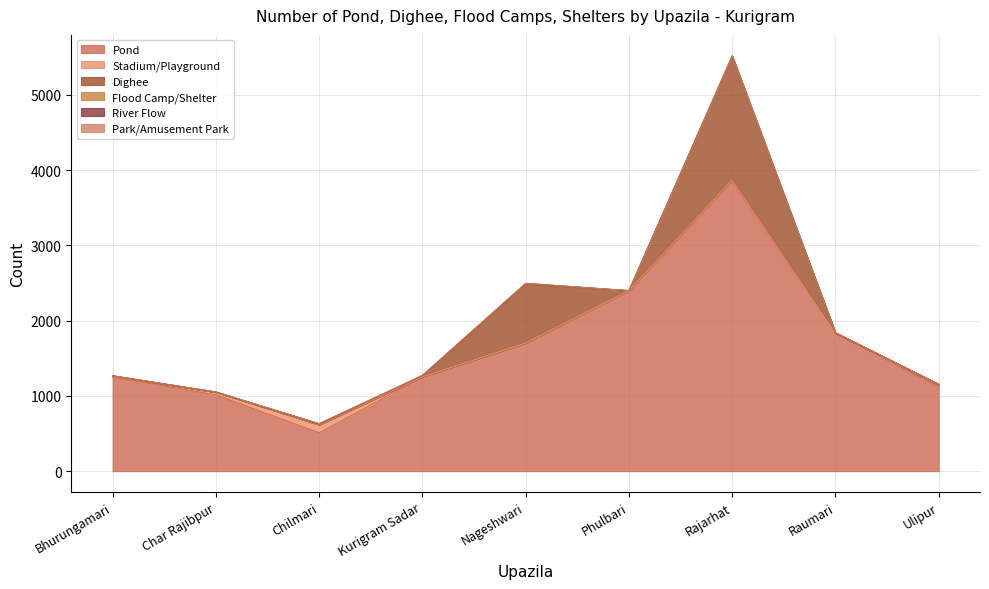

What are all the series names shown in the legend?

Pond, Stadium/Playground, Dighee, Flood Camp/Shelter, River Flow, Park/Amusement Park